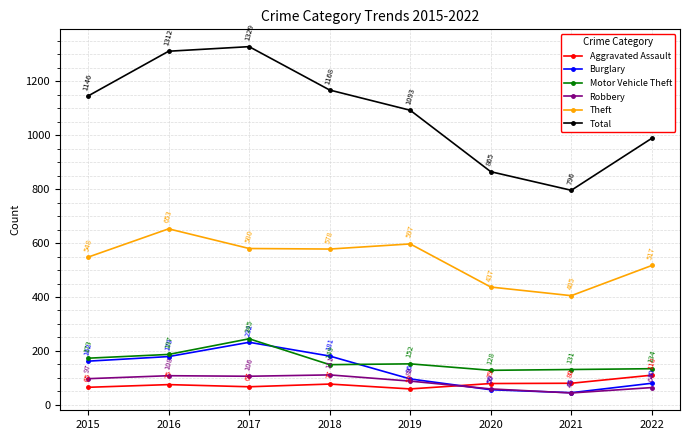

At which category does the chart reach its minimum across all series?

2021